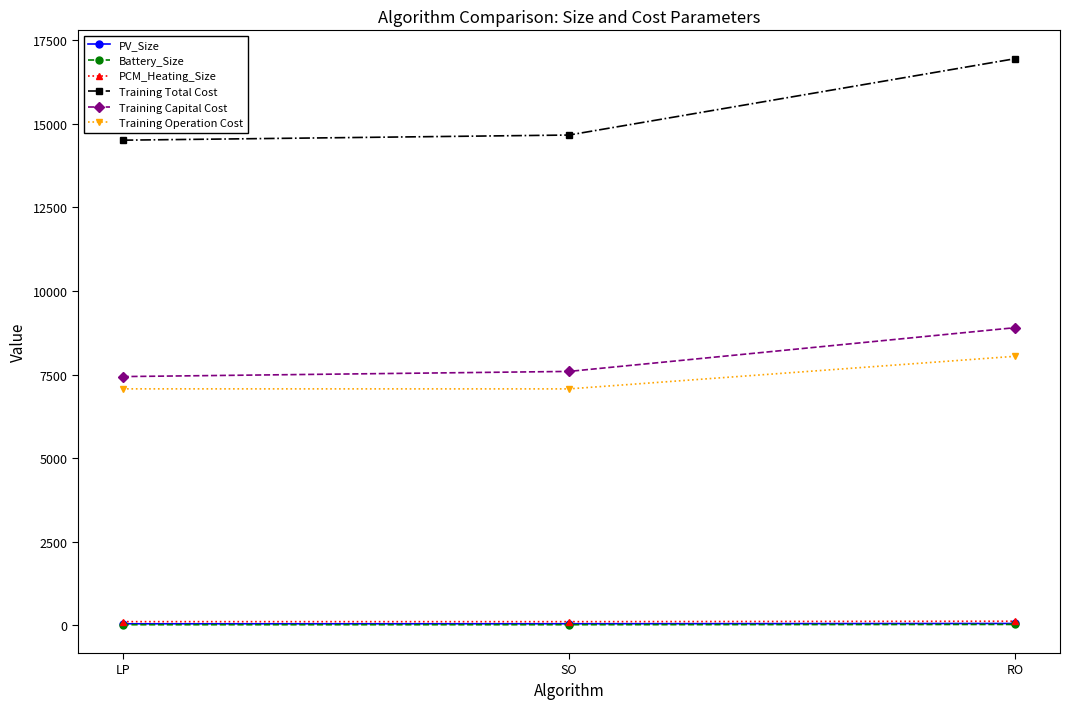

True or false: Training Operation Cost has a value of 7071.2 at SO.

True